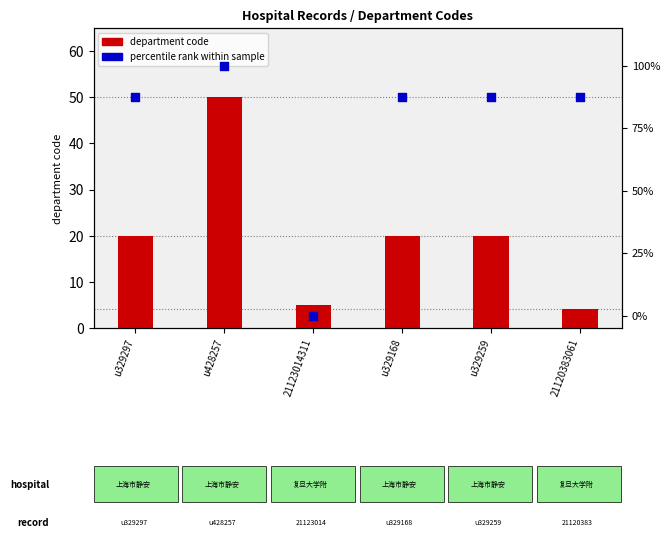

What are all the series names shown in the legend?

department code, percentile rank